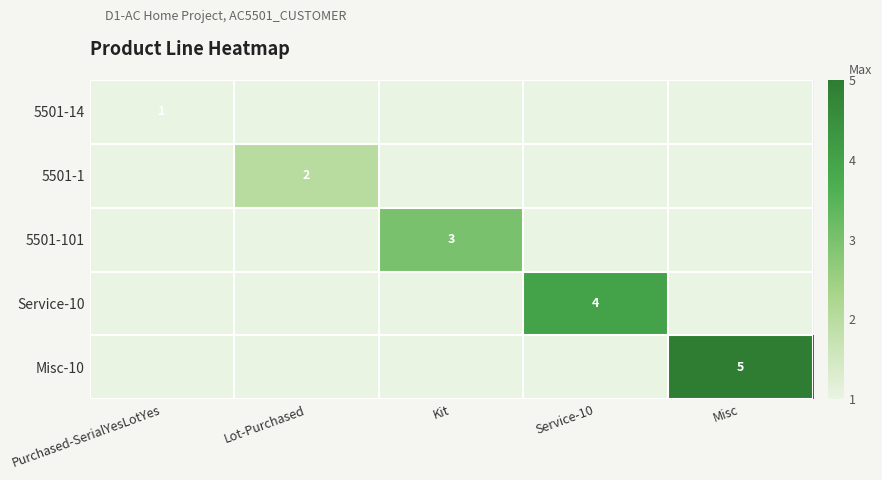

True or false: 5501-101 has a value of 3 at Kit.

True